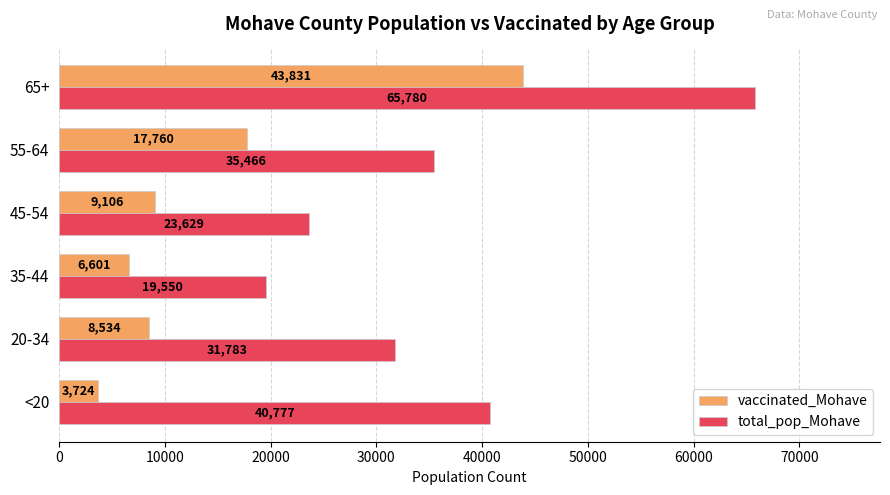

At which label does vaccinated_Mohave reach its peak?

65+